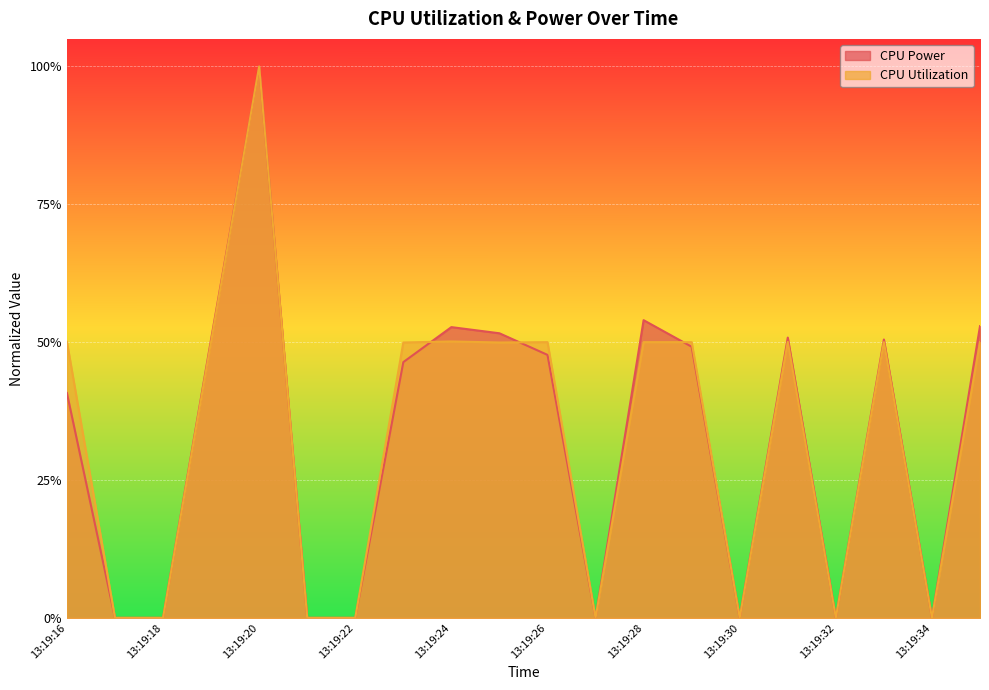

What is the greatest value displayed?

1.0